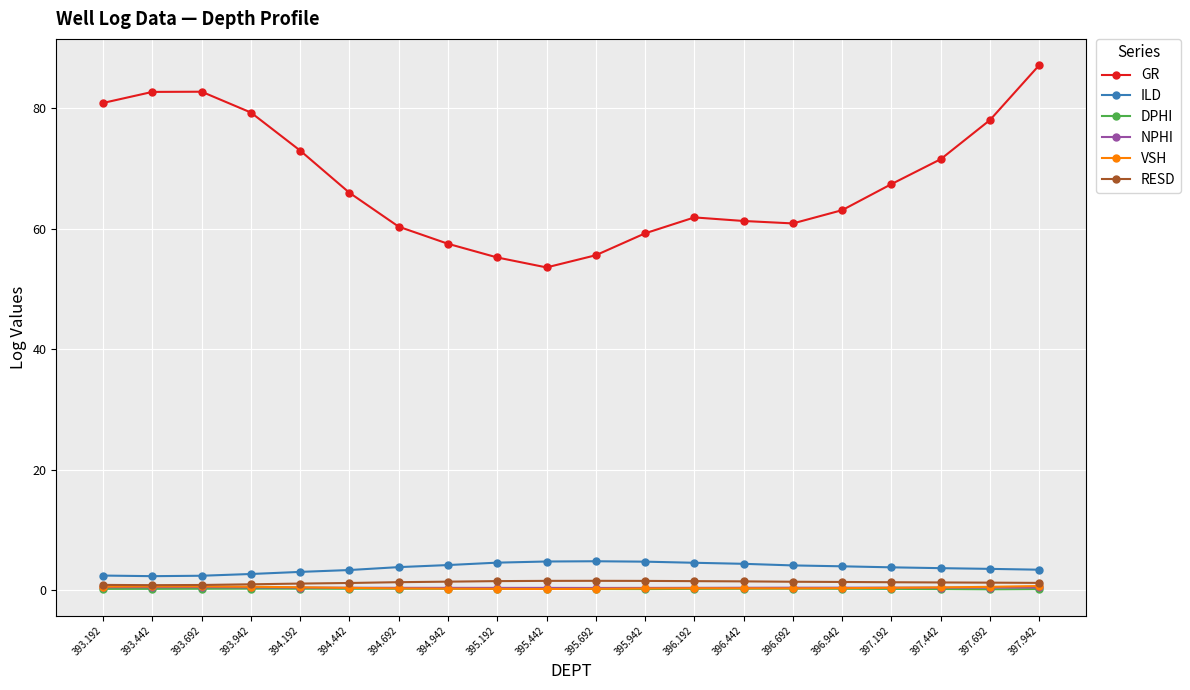

Does the chart display data point markers on the line(s)?

Yes